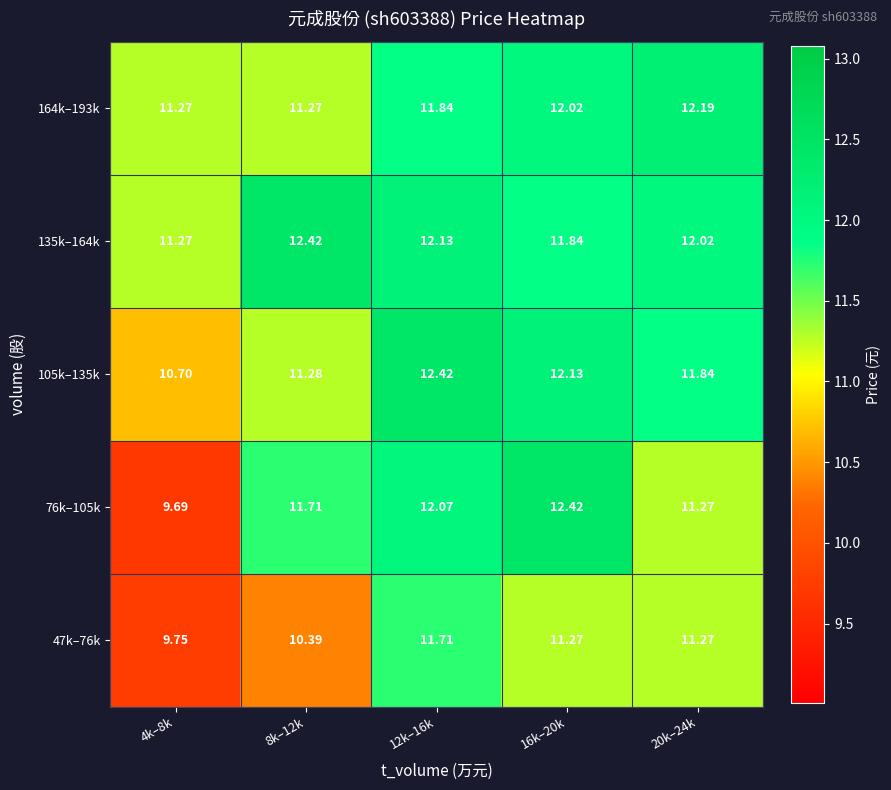

Reading left to right, what are all the values shown in this chart?

47k–76k: 4k–8k=9.8	8k–12k=10.4	12k–16k=11.7	16k–20k=11.3	20k–24k=11.3
76k–105k: 4k–8k=9.7	8k–12k=11.7	12k–16k=12.1	16k–20k=12.4	20k–24k=11.3
105k–135k: 4k–8k=10.7	8k–12k=11.3	12k–16k=12.4	16k–20k=12.1	20k–24k=11.8
135k–164k: 4k–8k=11.3	8k–12k=12.4	12k–16k=12.1	16k–20k=11.8	20k–24k=12.0
164k–193k: 4k–8k=11.3	8k–12k=11.3	12k–16k=11.8	16k–20k=12.0	20k–24k=12.2